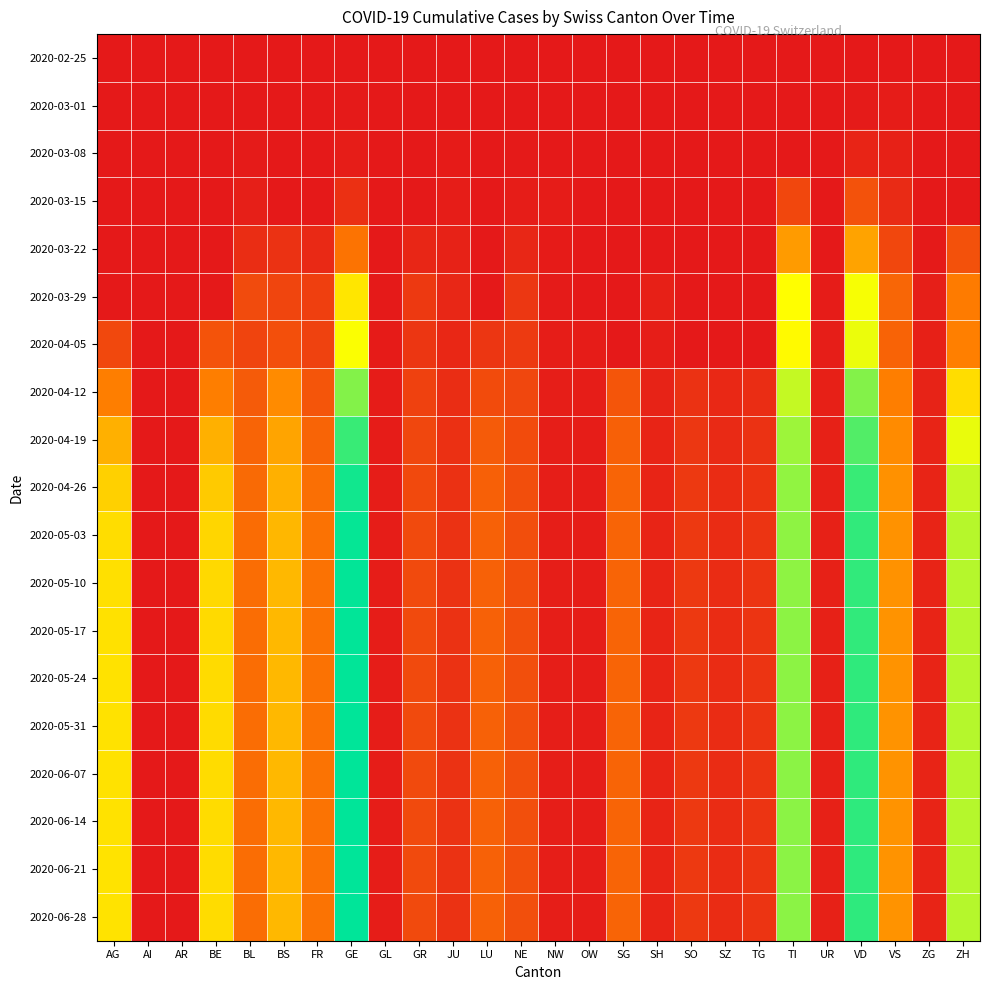

Reading left to right, transcribe all the data shown in this chart.

2020-02-25: AG=0	AI=0	AR=0	BE=0	BL=0	BS=0	FR=0	GE=0	GL=0	GR=0	JU=0	LU=0	NE=0	NW=0	OW=0	SG=0	SH=0	SO=0	SZ=0	TG=0	TI=0	UR=0	VD=0	VS=0	ZG=0	ZH=0
2020-03-01: AG=0	AI=0	AR=0	BE=0	BL=1	BS=0	FR=0	GE=3	GL=0	GR=0	JU=1	LU=0	NE=0	NW=0	OW=0	SG=0	SH=0	SO=0	SZ=0	TG=0	TI=0	UR=0	VD=4	VS=7	ZG=0	ZH=0
2020-03-08: AG=0	AI=0	AR=0	BE=0	BL=4	BS=1	FR=0	GE=9	GL=0	GR=0	JU=5	LU=0	NE=3	NW=0	OW=0	SG=0	SH=0	SO=0	SZ=0	TG=0	TI=0	UR=0	VD=22	VS=16	ZG=0	ZH=0
2020-03-15: AG=0	AI=0	AR=0	BE=0	BL=12	BS=0	FR=0	GE=46	GL=0	GR=0	JU=9	LU=0	NE=9	NW=6	OW=0	SG=0	SH=0	SO=0	SZ=0	TG=0	TI=92	UR=0	VD=113	VS=36	ZG=0	ZH=0
2020-03-22: AG=0	AI=0	AR=0	BE=0	BL=40	BS=50	FR=32	GE=179	GL=0	GR=27	JU=18	LU=0	NE=28	NW=5	OW=0	SG=0	SH=0	SO=0	SZ=0	TG=0	TI=246	UR=0	VD=259	VS=92	ZG=3	ZH=110
2020-03-29: AG=0	AI=0	AR=0	BE=0	BL=99	BS=87	FR=76	GE=365	GL=2	GR=63	JU=28	LU=0	NE=60	NW=4	OW=0	SG=0	SH=15	SO=0	SZ=0	TG=0	TI=402	UR=7	VD=409	VS=153	ZG=12	ZH=194
2020-04-05: AG=94	AI=0	AR=0	BE=115	BL=86	BS=108	FR=81	GE=406	GL=5	GR=59	JU=29	LU=57	NE=66	NW=9	OW=6	SG=0	SH=10	SO=0	SZ=0	TG=0	TI=396	UR=10	VD=419	VS=147	ZG=13	ZH=203
2020-04-12: AG=200	AI=0	AR=0	BE=200	BL=130	BS=220	FR=120	GE=500	GL=6	GR=80	JU=40	LU=100	NE=90	NW=10	OW=8	SG=120	SH=20	SO=50	SZ=30	TG=40	TI=450	UR=15	VD=500	VS=200	ZG=20	ZH=350
2020-04-19: AG=280	AI=0	AR=0	BE=280	BL=150	BS=260	FR=150	GE=560	GL=7	GR=90	JU=45	LU=130	NE=100	NW=10	OW=9	SG=140	SH=22	SO=60	SZ=35	TG=50	TI=480	UR=16	VD=540	VS=220	ZG=22	ZH=420
2020-04-26: AG=330	AI=0	AR=0	BE=320	BL=160	BS=280	FR=170	GE=590	GL=8	GR=95	JU=48	LU=140	NE=105	NW=10	OW=9	SG=148	SH=23	SO=63	SZ=37	TG=53	TI=490	UR=16	VD=560	VS=230	ZG=23	ZH=450
2020-05-03: AG=350	AI=0	AR=0	BE=340	BL=165	BS=290	FR=175	GE=600	GL=8	GR=97	JU=49	LU=142	NE=106	NW=10	OW=9	SG=149	SH=23	SO=64	SZ=38	TG=54	TI=492	UR=17	VD=565	VS=232	ZG=23	ZH=460
2020-05-10: AG=355	AI=0	AR=0	BE=345	BL=166	BS=291	FR=176	GE=602	GL=8	GR=97	JU=49	LU=143	NE=106	NW=10	OW=9	SG=149	SH=23	SO=64	SZ=38	TG=54	TI=492	UR=17	VD=566	VS=232	ZG=23	ZH=461
2020-05-17: AG=356	AI=0	AR=0	BE=346	BL=166	BS=292	FR=177	GE=603	GL=8	GR=97	JU=49	LU=143	NE=107	NW=10	OW=9	SG=150	SH=23	SO=64	SZ=38	TG=54	TI=493	UR=17	VD=566	VS=233	ZG=23	ZH=461
2020-05-24: AG=357	AI=0	AR=0	BE=347	BL=167	BS=292	FR=177	GE=603	GL=8	GR=98	JU=49	LU=143	NE=107	NW=10	OW=9	SG=150	SH=23	SO=64	SZ=38	TG=54	TI=493	UR=17	VD=567	VS=233	ZG=23	ZH=462
2020-05-31: AG=358	AI=0	AR=0	BE=347	BL=167	BS=292	FR=177	GE=604	GL=8	GR=98	JU=49	LU=143	NE=107	NW=10	OW=9	SG=150	SH=23	SO=64	SZ=38	TG=54	TI=493	UR=17	VD=567	VS=233	ZG=23	ZH=462
2020-06-07: AG=359	AI=0	AR=0	BE=348	BL=167	BS=292	FR=178	GE=604	GL=8	GR=98	JU=49	LU=143	NE=107	NW=10	OW=9	SG=150	SH=23	SO=64	SZ=38	TG=54	TI=494	UR=17	VD=567	VS=233	ZG=23	ZH=462
2020-06-14: AG=359	AI=0	AR=0	BE=348	BL=167	BS=292	FR=178	GE=604	GL=8	GR=98	JU=50	LU=143	NE=107	NW=10	OW=9	SG=150	SH=23	SO=64	SZ=38	TG=54	TI=494	UR=17	VD=568	VS=233	ZG=23	ZH=462
2020-06-21: AG=360	AI=0	AR=0	BE=348	BL=167	BS=292	FR=178	GE=605	GL=8	GR=98	JU=50	LU=143	NE=107	NW=10	OW=9	SG=150	SH=23	SO=64	SZ=38	TG=54	TI=494	UR=17	VD=568	VS=233	ZG=23	ZH=462
2020-06-28: AG=360	AI=0	AR=0	BE=349	BL=167	BS=293	FR=178	GE=605	GL=8	GR=98	JU=50	LU=143	NE=107	NW=10	OW=9	SG=150	SH=23	SO=64	SZ=38	TG=54	TI=494	UR=17	VD=568	VS=233	ZG=23	ZH=462